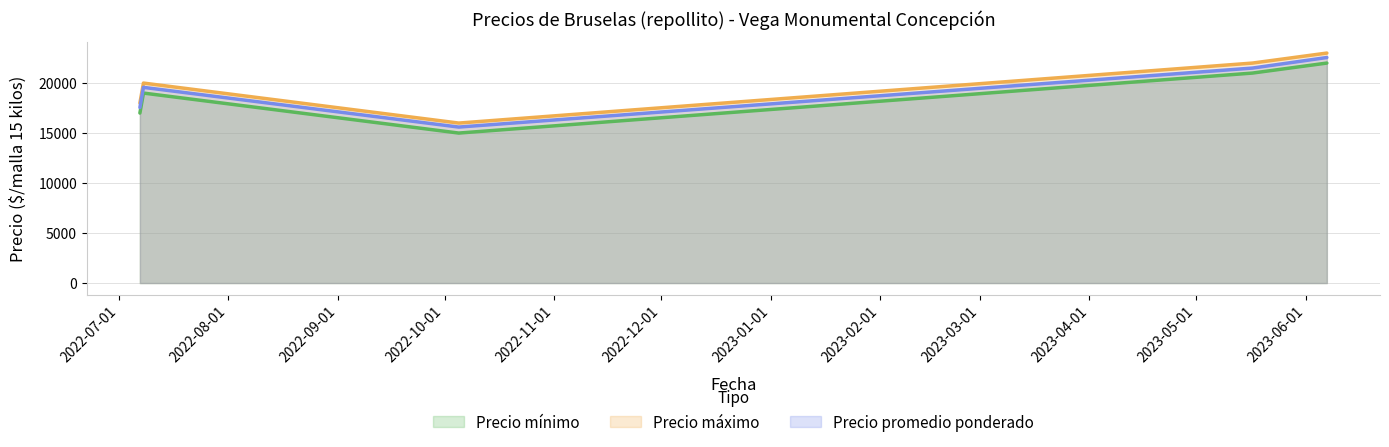

Reading left to right, what are all the values shown in this chart?

Precio mínimo: 17000	19000	15000	21000	22000
Precio máximo: 18000	20000	16000	22000	23000
Precio promedio ponderado: 17556	19571	15600	21500	22556